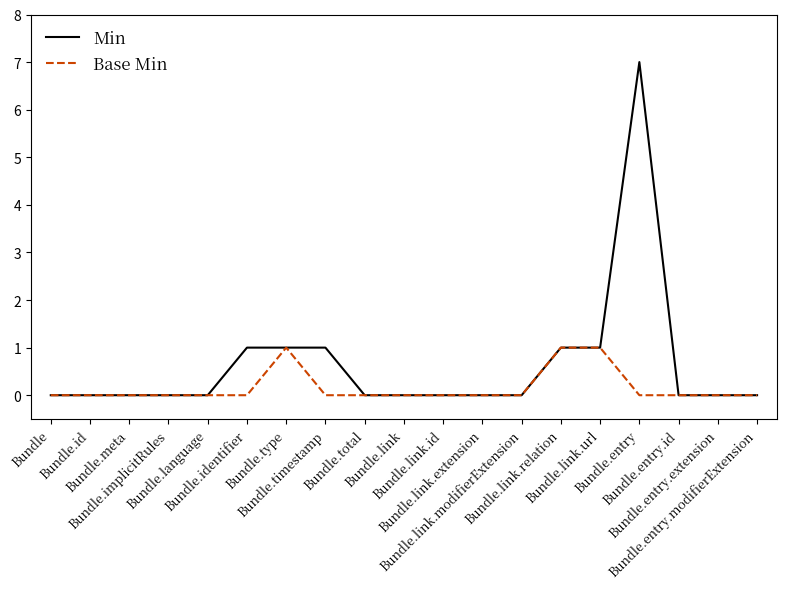

At how many categories does at least one series exceed 6?

1